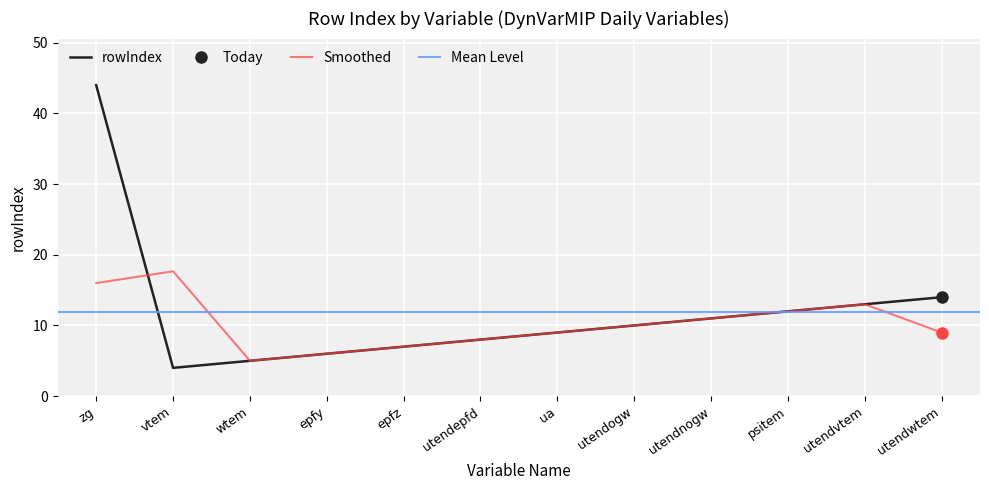

Where does the data first go above 10?

zg